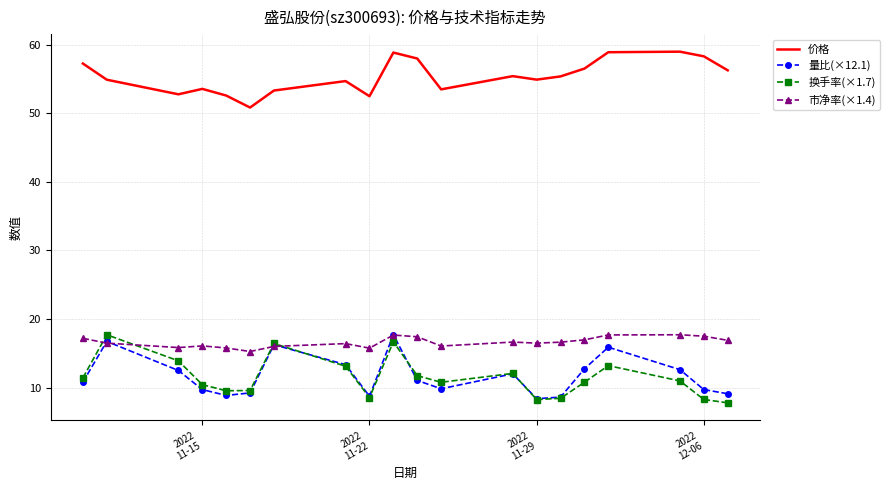

What is the difference between the maximum and second lowest values in the 量比(×12.1) series?

9.1